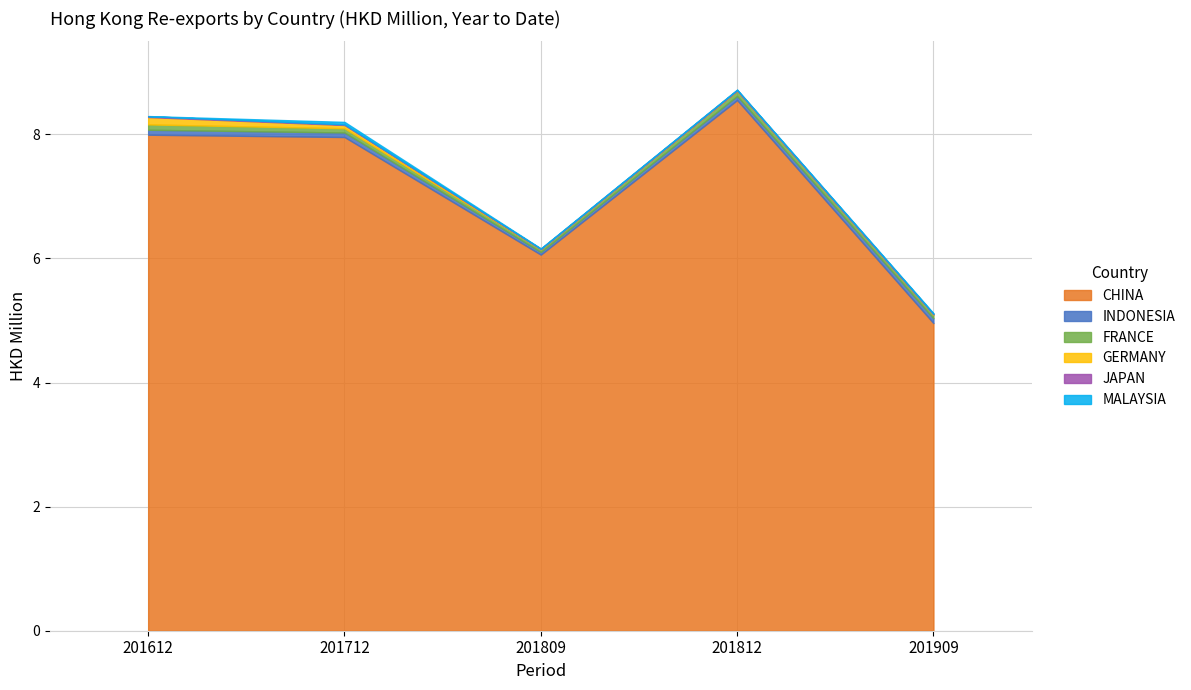

Is it true that FRANCE equals 0.0 at 201809?

False